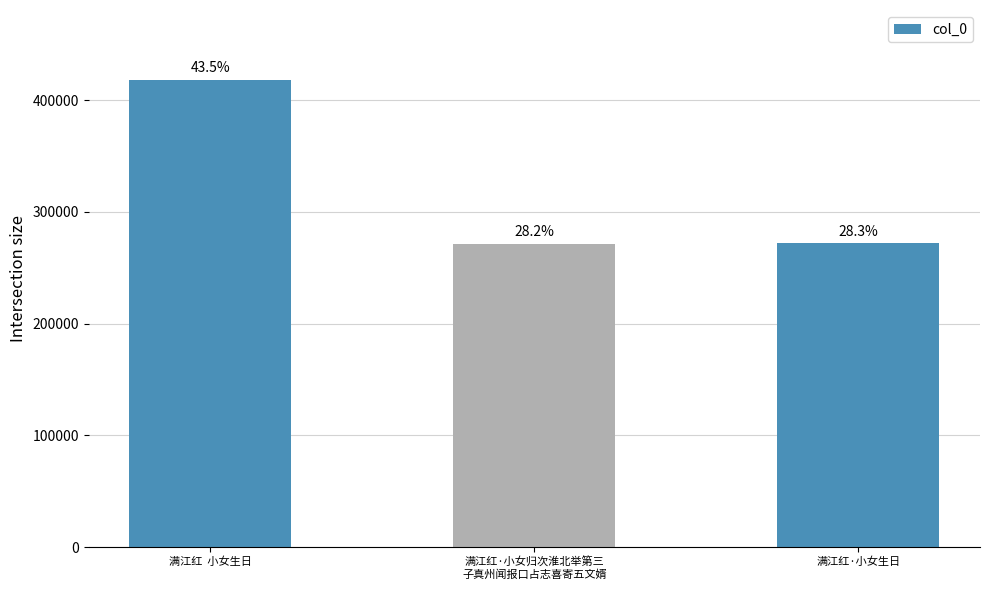

Reading left to right, extract all data points from this chart.

满江红  小女生日=417884	满江红·小女归次淮北举第三
子真州闻报口占志喜寄五文婿=271025	满江红·小女生日=271649